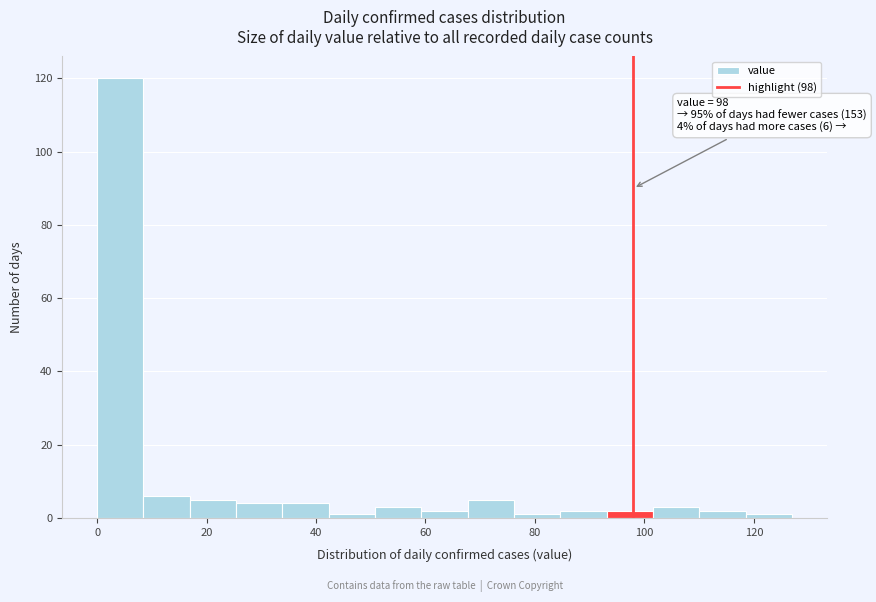

Over which range of the x-axis is the bar tallest?

0 to 8